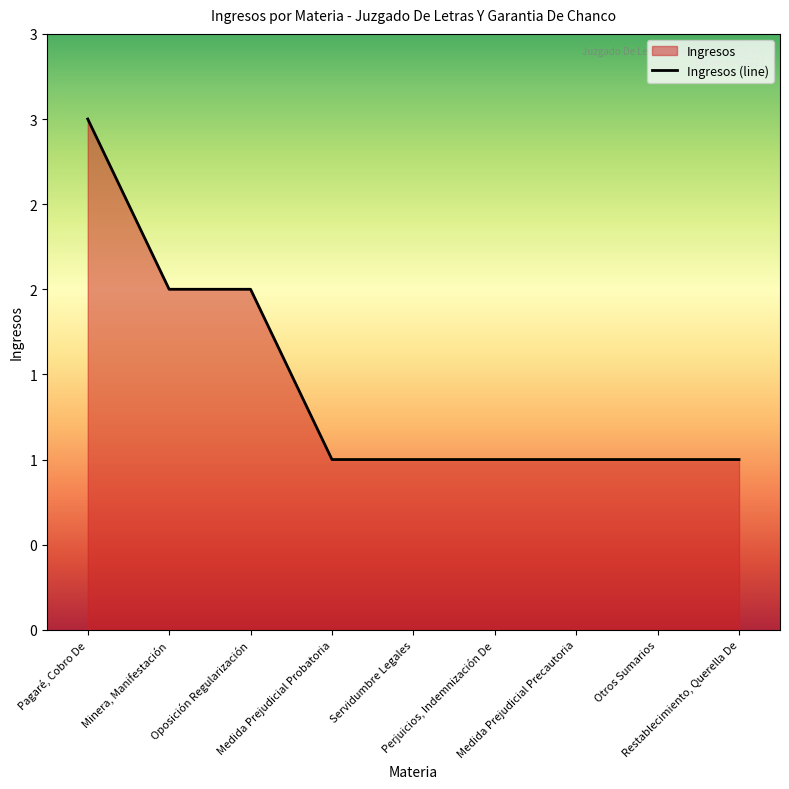

How many categories are shown in the chart?

9